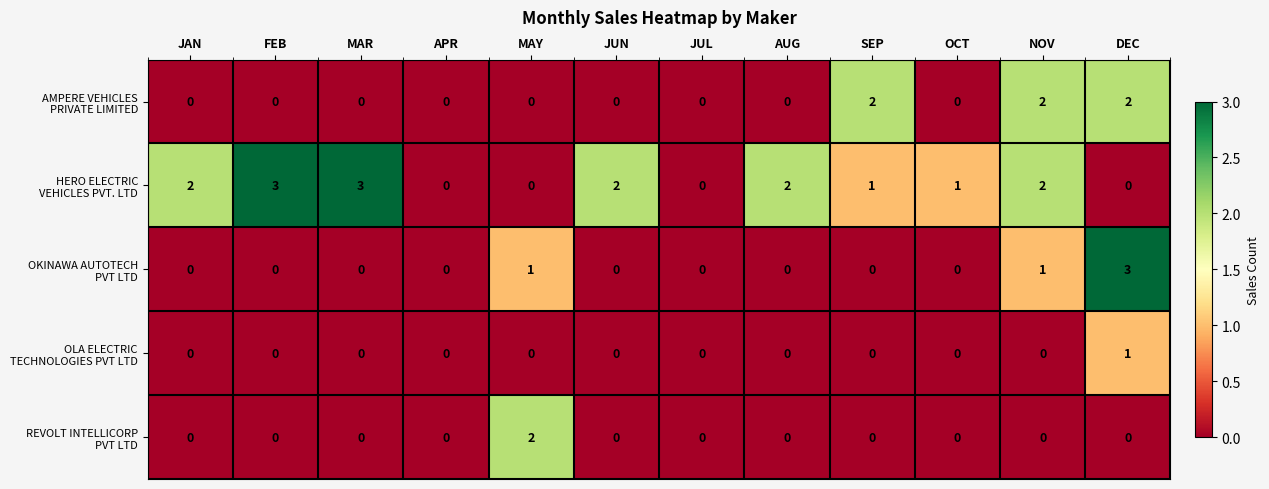

What is the total value across all series at MAY?

3